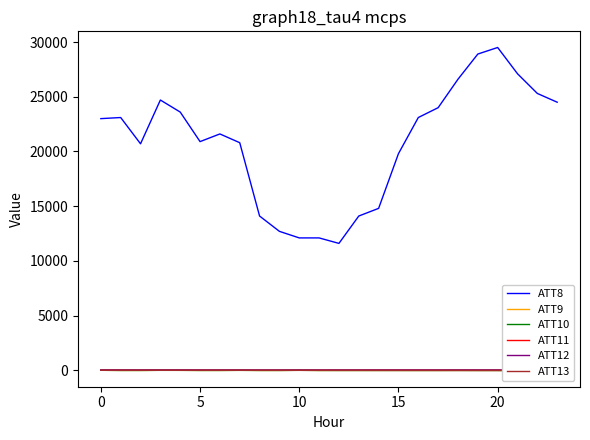

List the series in order of their peak value, lowest first.

ATT10, ATT9, ATT11, ATT13, ATT12, ATT8